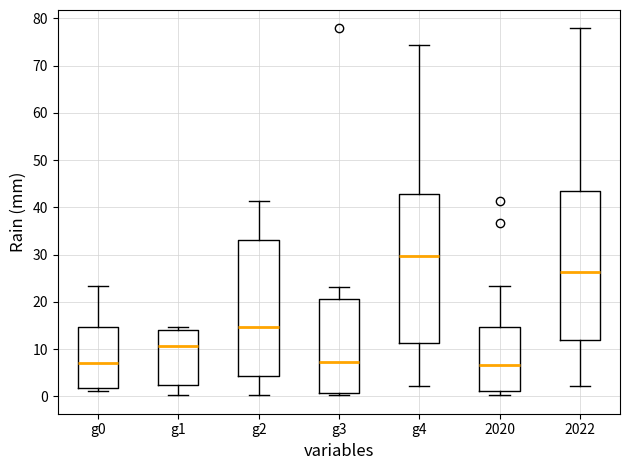

Reading left to right, read every box against the y-axis: the position of its median line, the range the box covers, and the ends of its whiskers. The values are not printed on the chart, so give them approximately, as read against the axis.

g0: median 7, box 2 to 15, whiskers 1 to 23
g1: median 11, box 2 to 14, whiskers 0 to 15
g2: median 15, box 4 to 33, whiskers 0 to 41
g3: median 7, box 1 to 21, whiskers 0 to 23
g4: median 30, box 11 to 43, whiskers 2 to 74
2020: median 7, box 1 to 15, whiskers 0 to 23
2022: median 26, box 12 to 43, whiskers 2 to 78